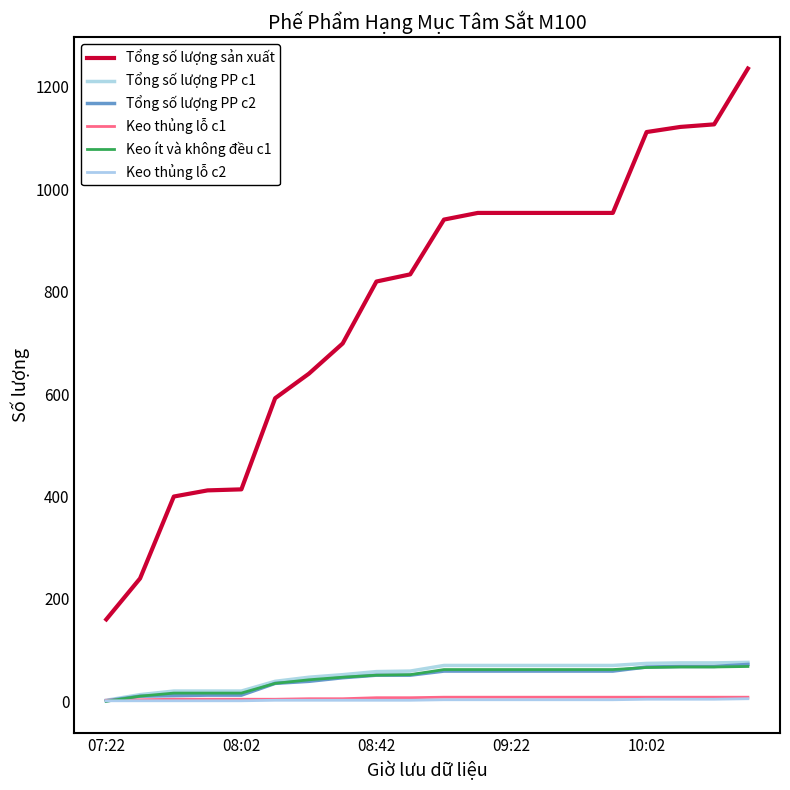

Is this an area chart (filled region under the line)?

No